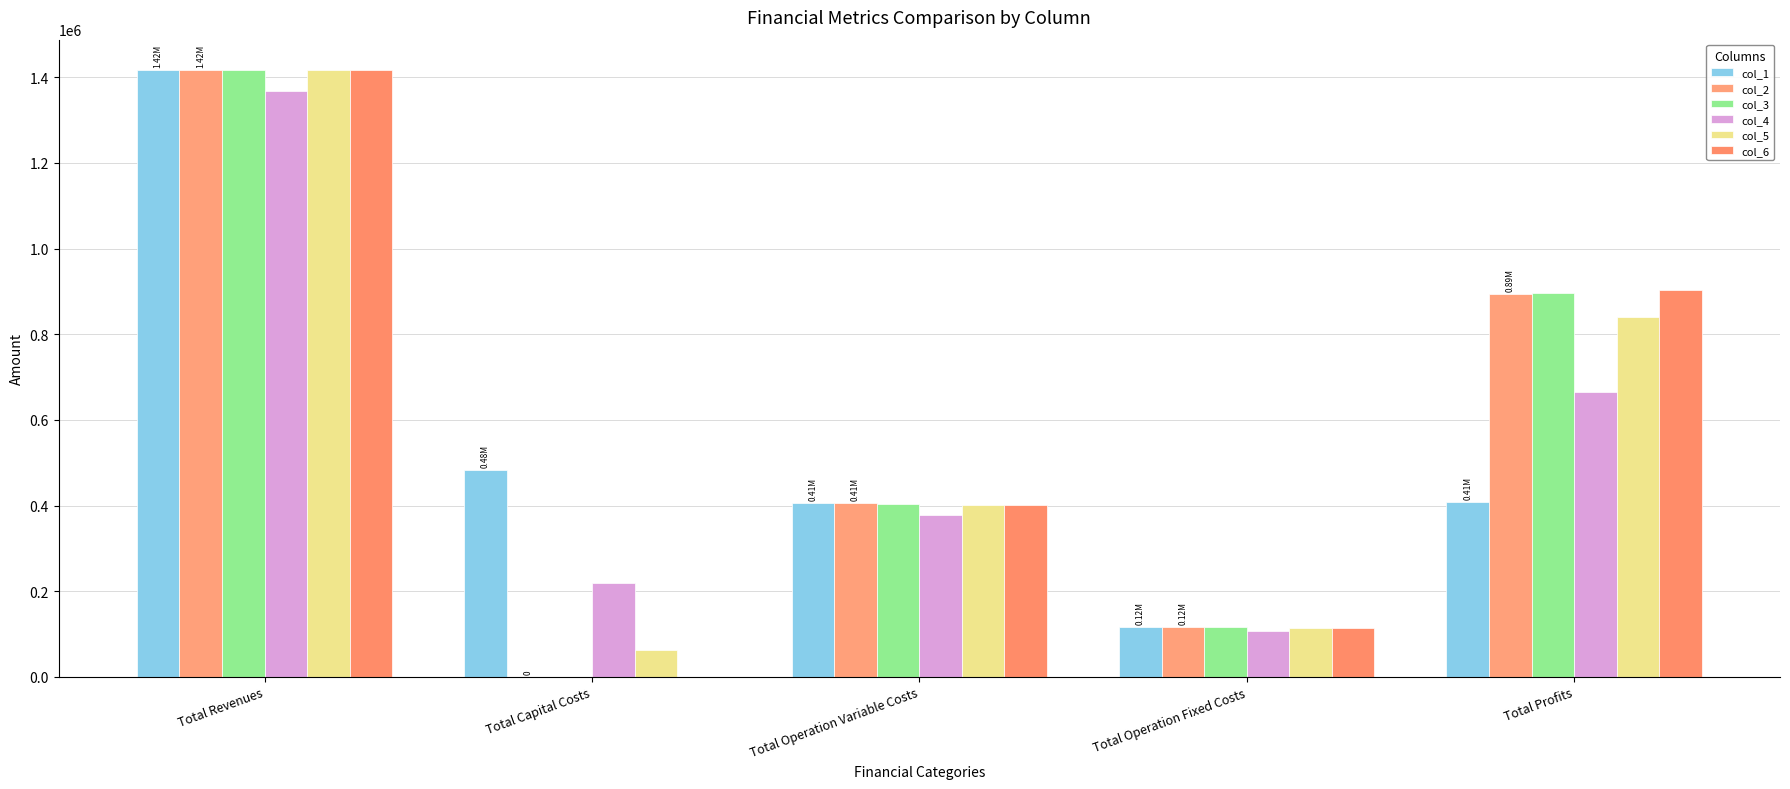

How many values in col_6 are above zero?

4